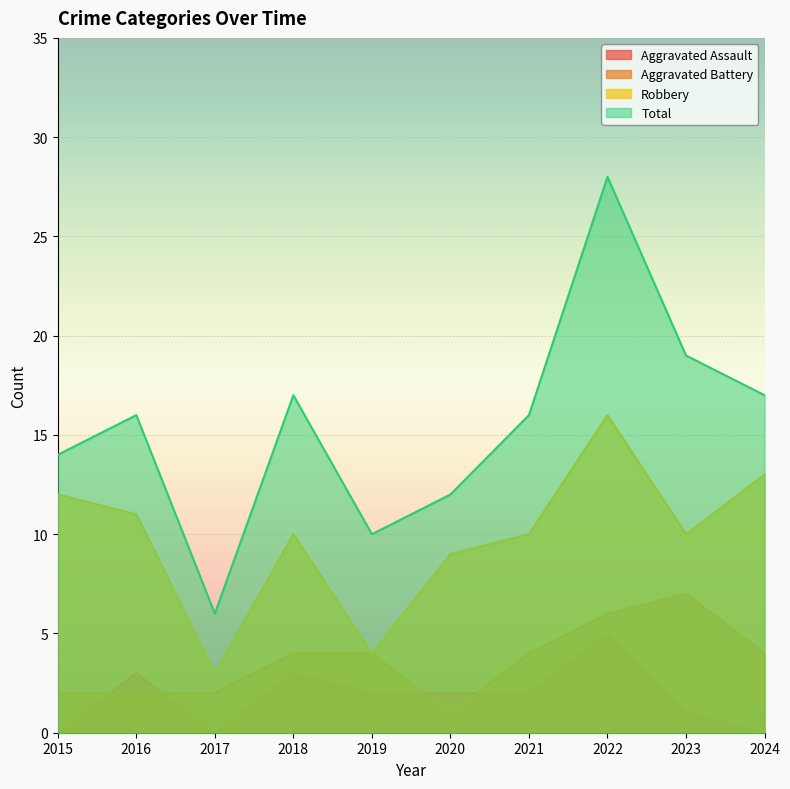

Which series has the largest total across all categories?

Total